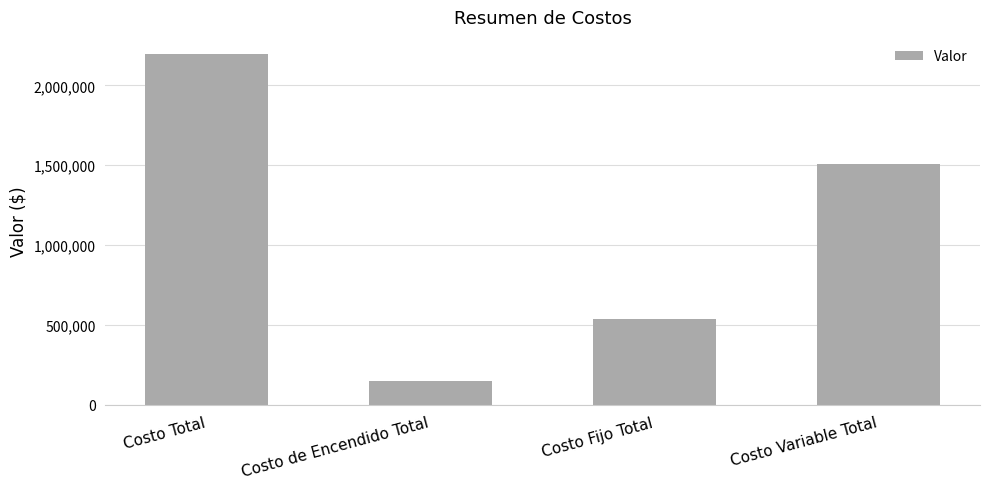

Reading left to right, what are all the values shown in this chart?

2193321.7	149580.0	534600.0	1509141.7